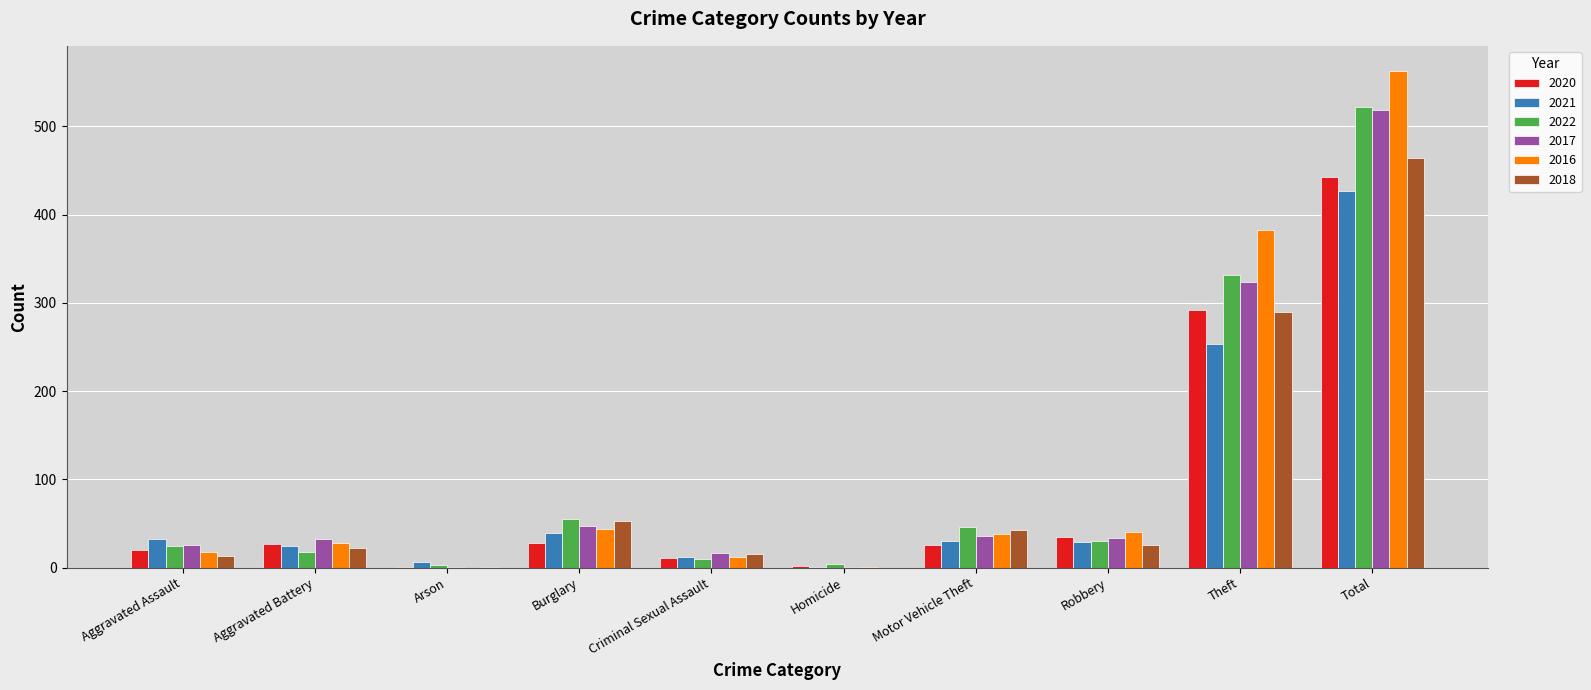

The value of 2021 at Aggravated Assault is 32. True or false?

True